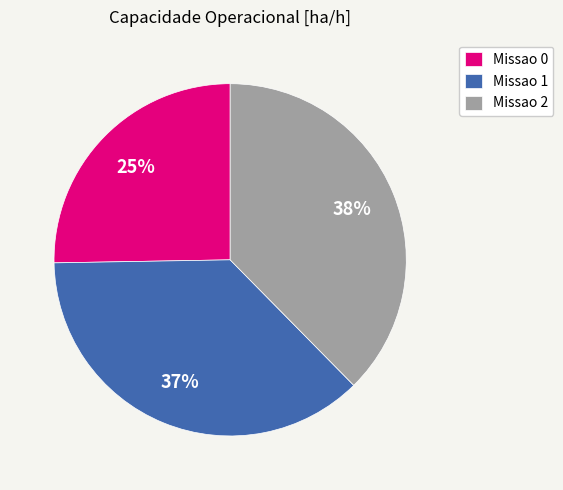

Rank the categories by value from highest to lowest.

Missao 2, Missao 1, Missao 0